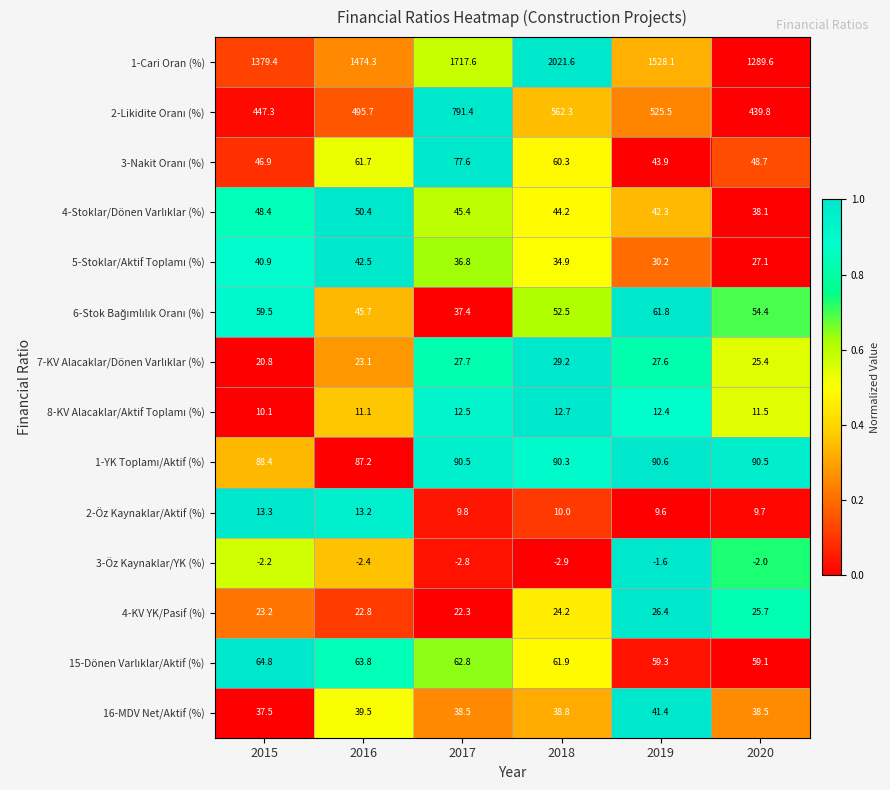

Is it true that 16-MDV Net/Aktif (%) equals 41.4 at 2019?

True